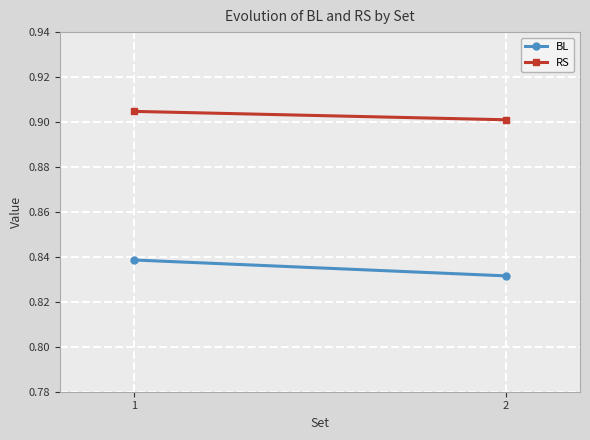

Is this an area chart (filled region under the line)?

No